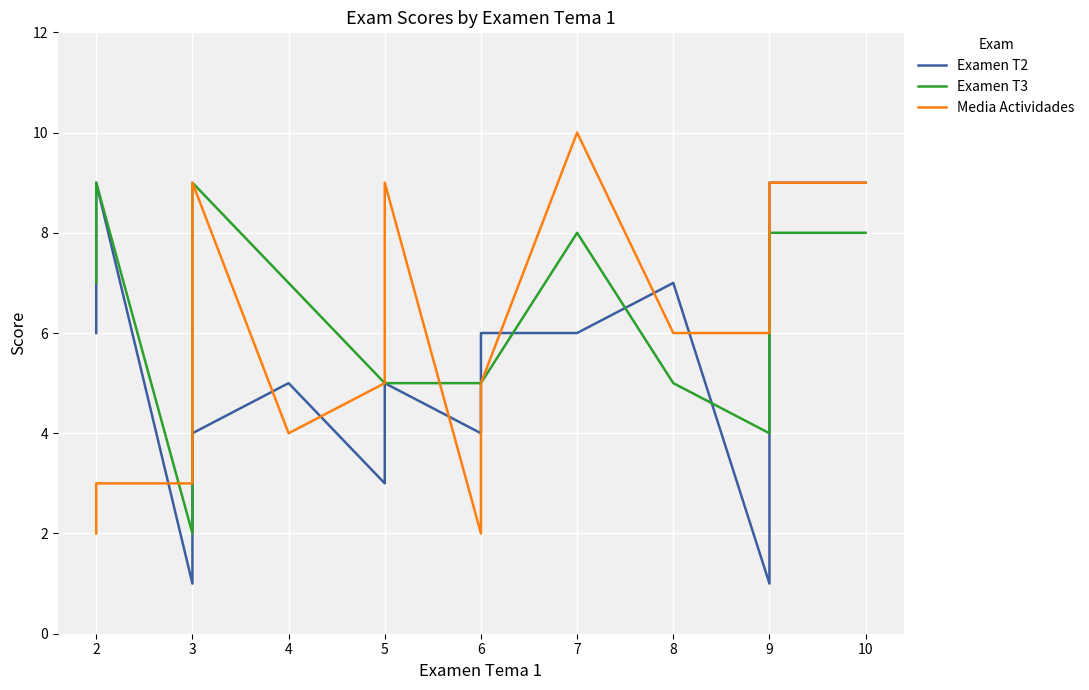

Which series changed the most between 3 and 9?

Examen T2